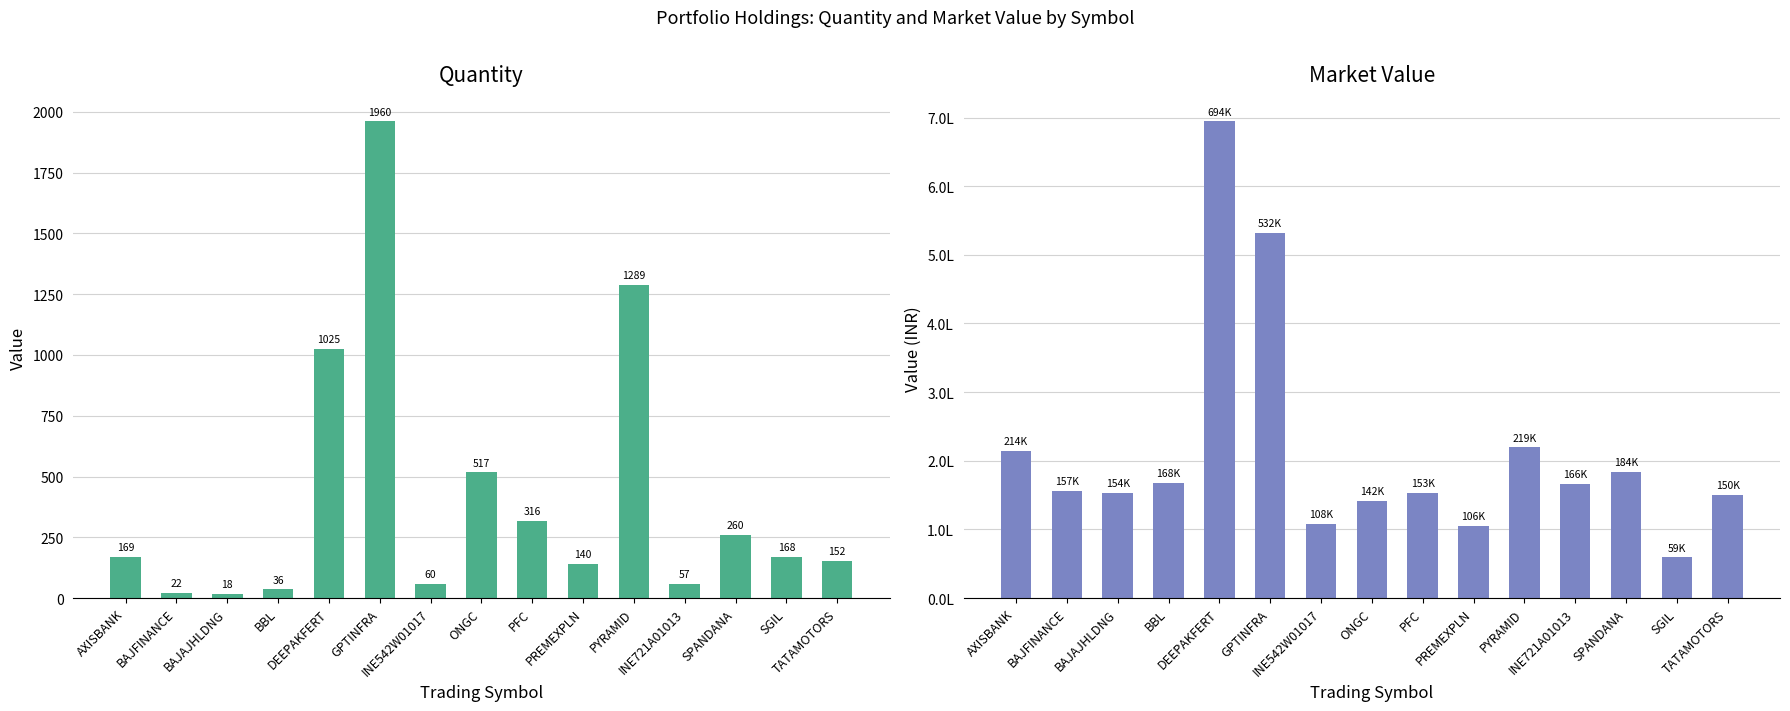

What is the difference between the market_value values at SGIL and BBL?

108382.2